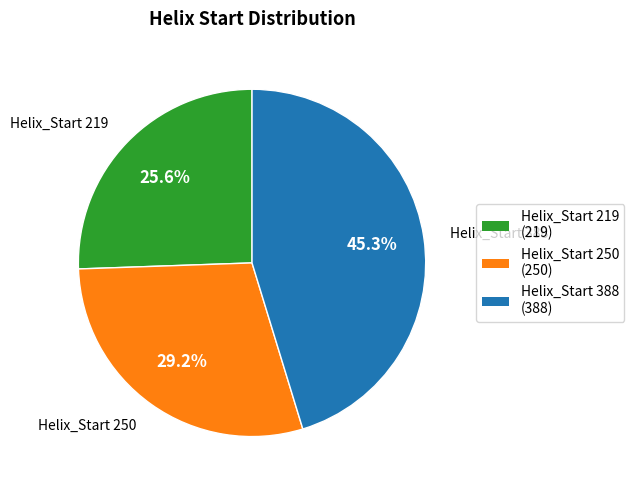

How many slices are in this pie chart?

3